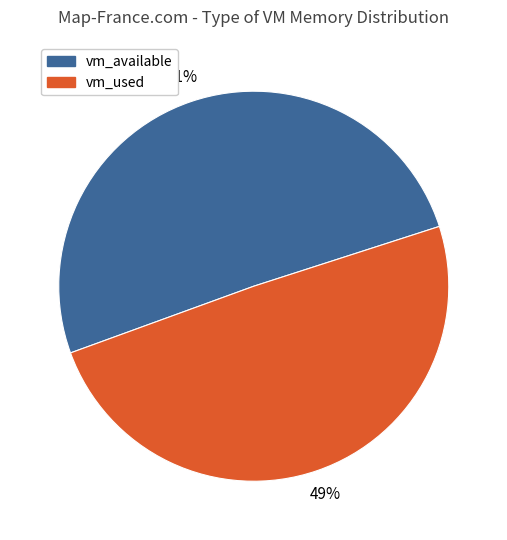

To the nearest percent, what percentage of the pie is vm_available?

51%